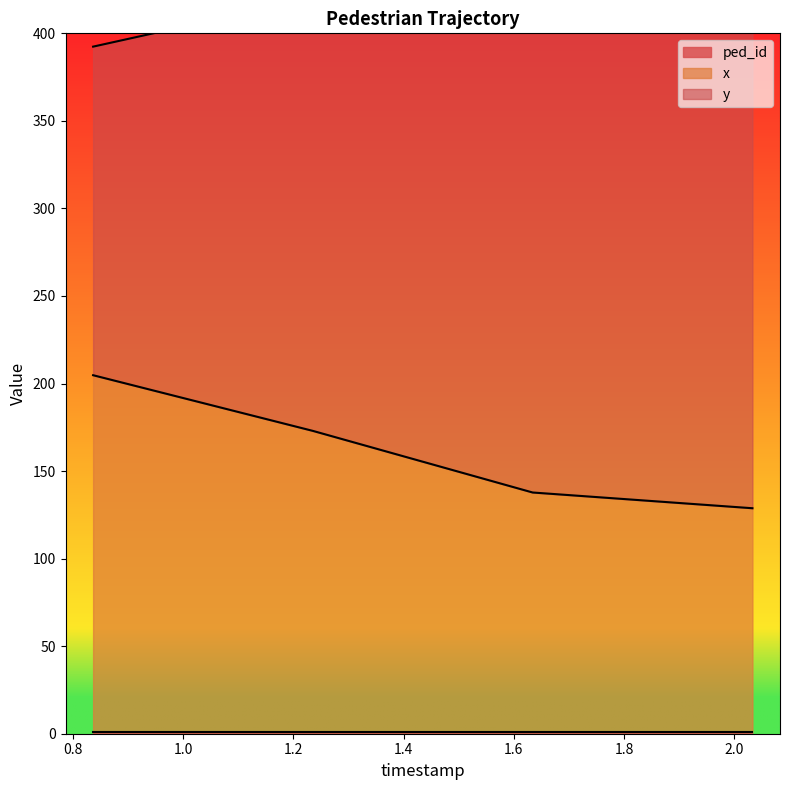

Does the chart display data point markers on the line(s)?

No